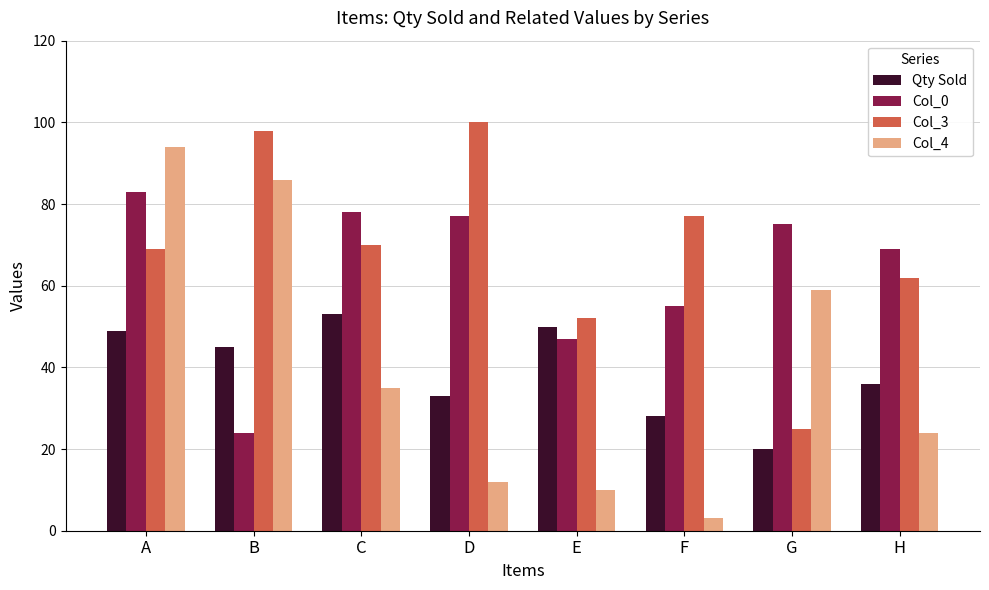

Reading left to right, list all the values displayed in this chart.

Qty Sold: 49	45	53	33	50	28	20	36
Col_0: 83	24	78	77	47	55	75	69
Col_3: 69	98	70	100	52	77	25	62
Col_4: 94	86	35	12	10	3	59	24